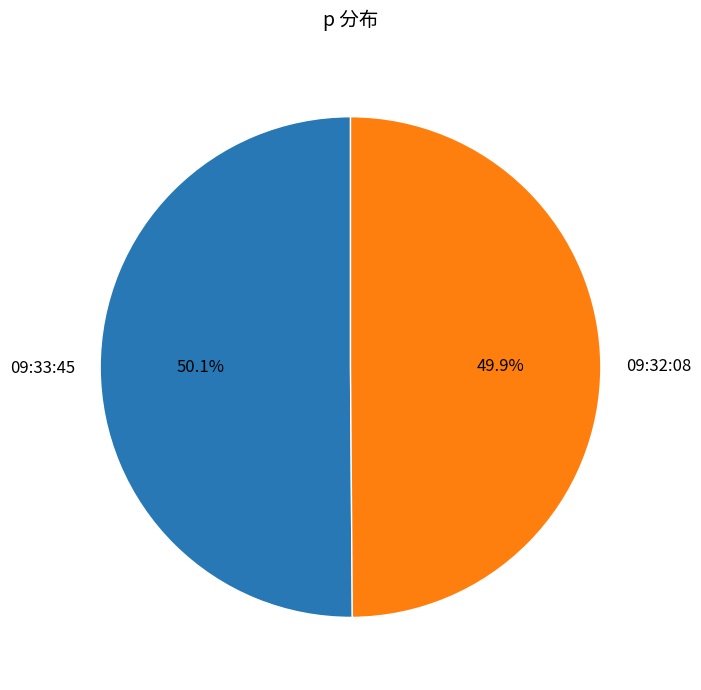

Is there a majority slice in this chart?

Yes